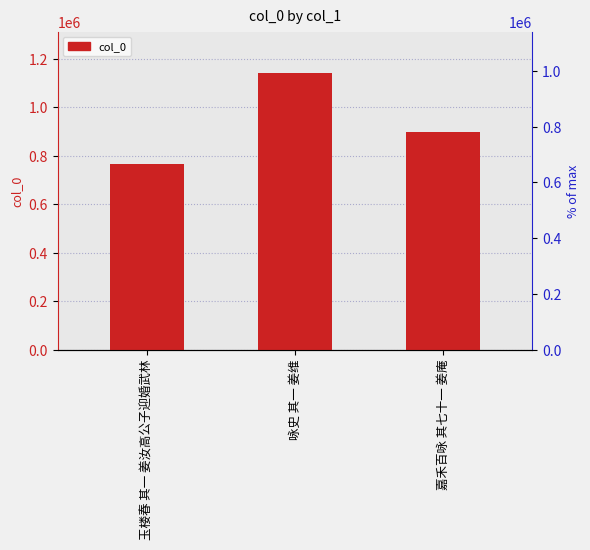

Rank the categories by value from lowest to highest.

玉楼春 其一 姜汝高公子迎婚武林, 嘉禾百咏 其七十一 姜庵, 咏史 其一 姜维